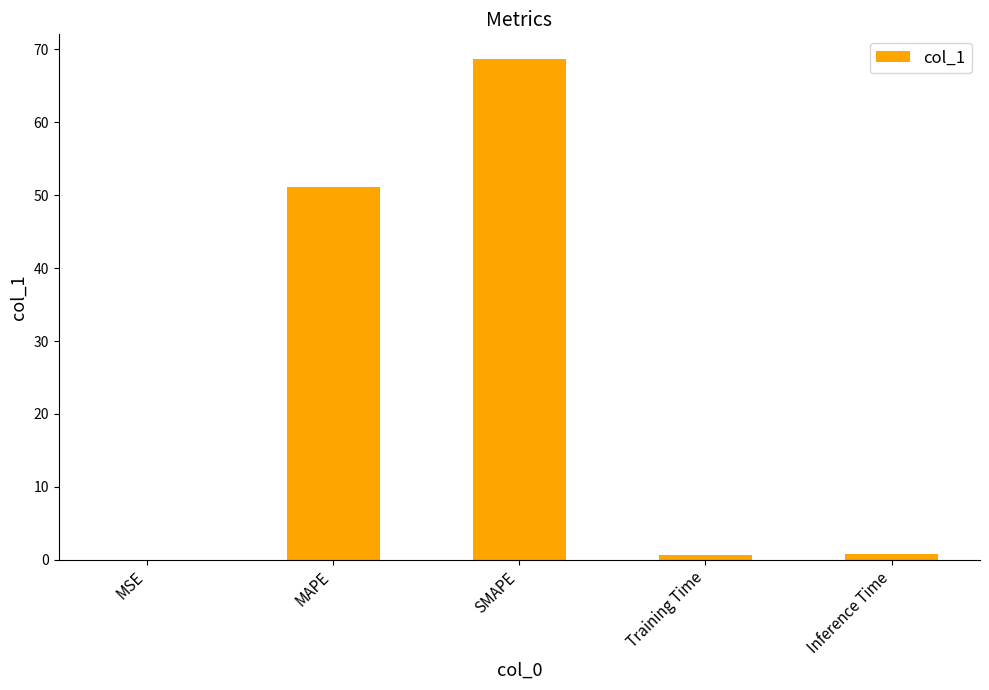

At which label is the value closest to 34?

MAPE